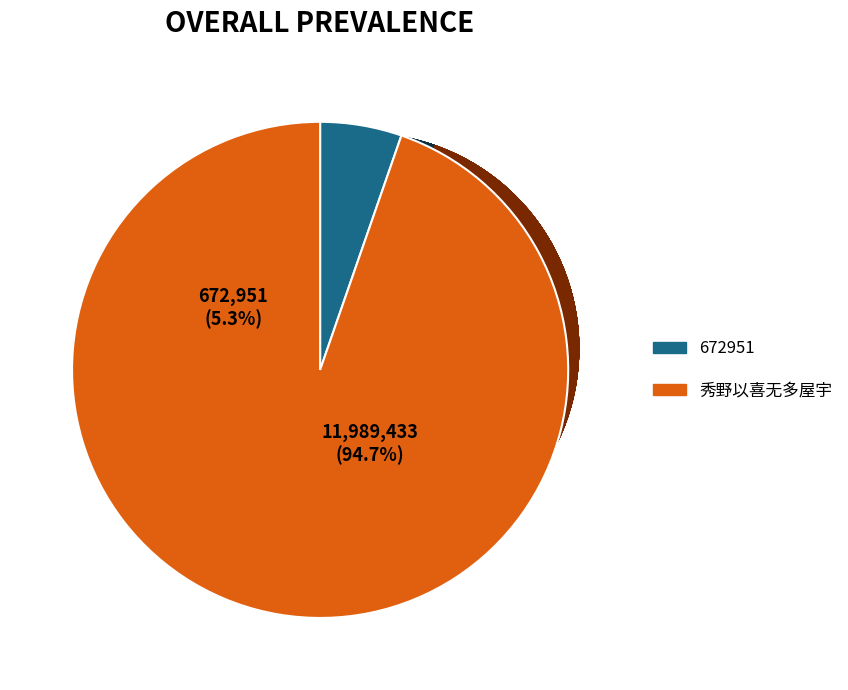

What is the change in value from 1087842 to 1087840?

-2